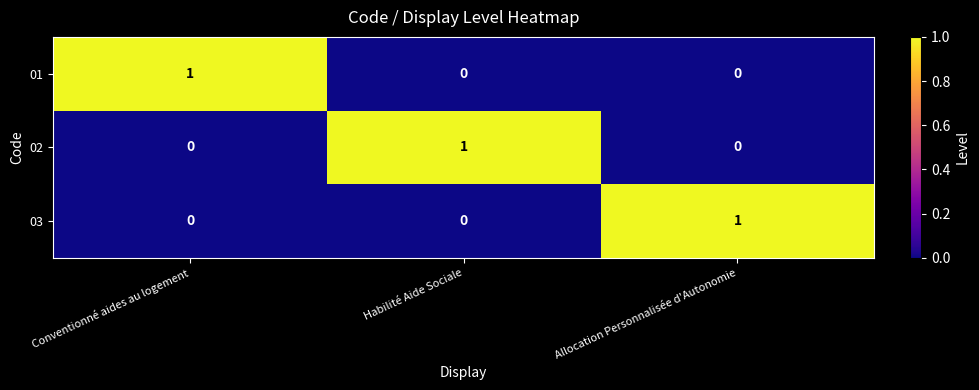

Is it true that 03 equals -1 at Habilité Aide Sociale?

False